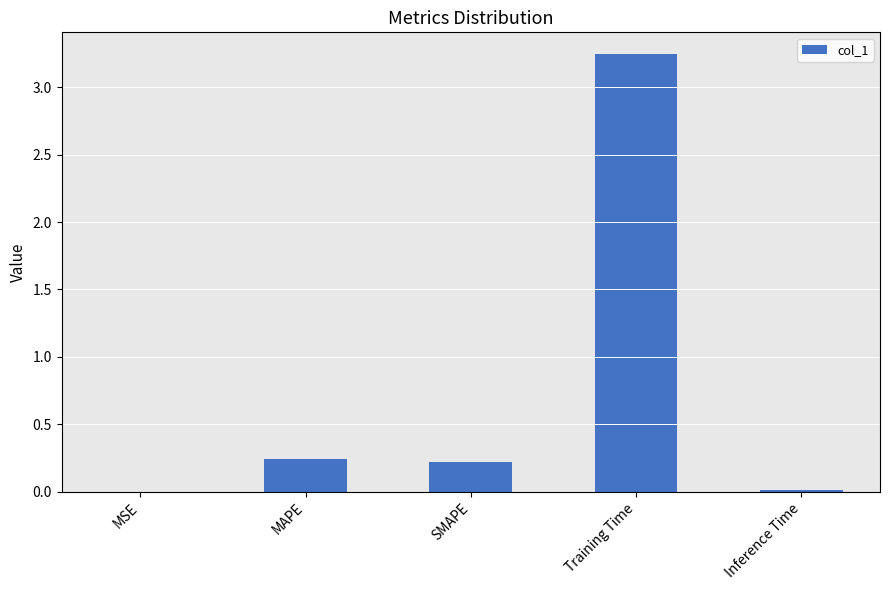

Which label corresponds to the largest value in the chart?

Training Time